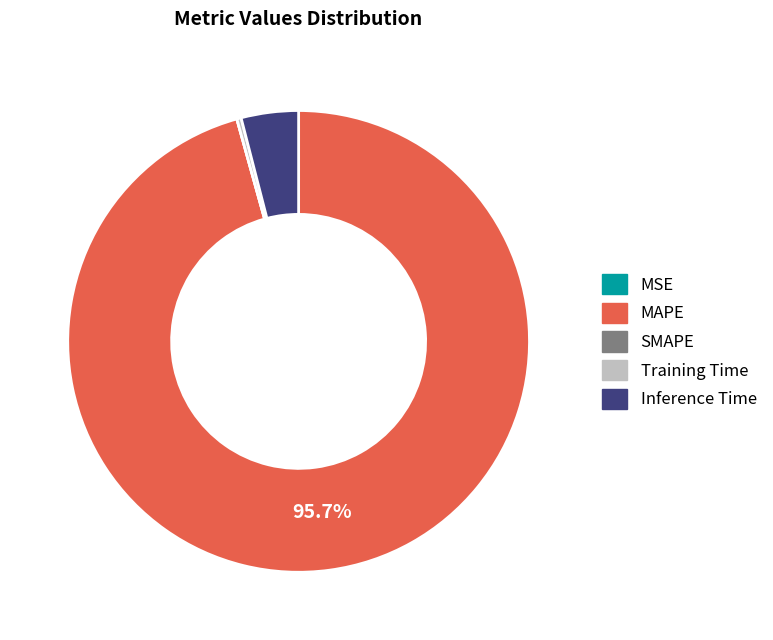

To the nearest percent, what portion does MAPE represent?

96%